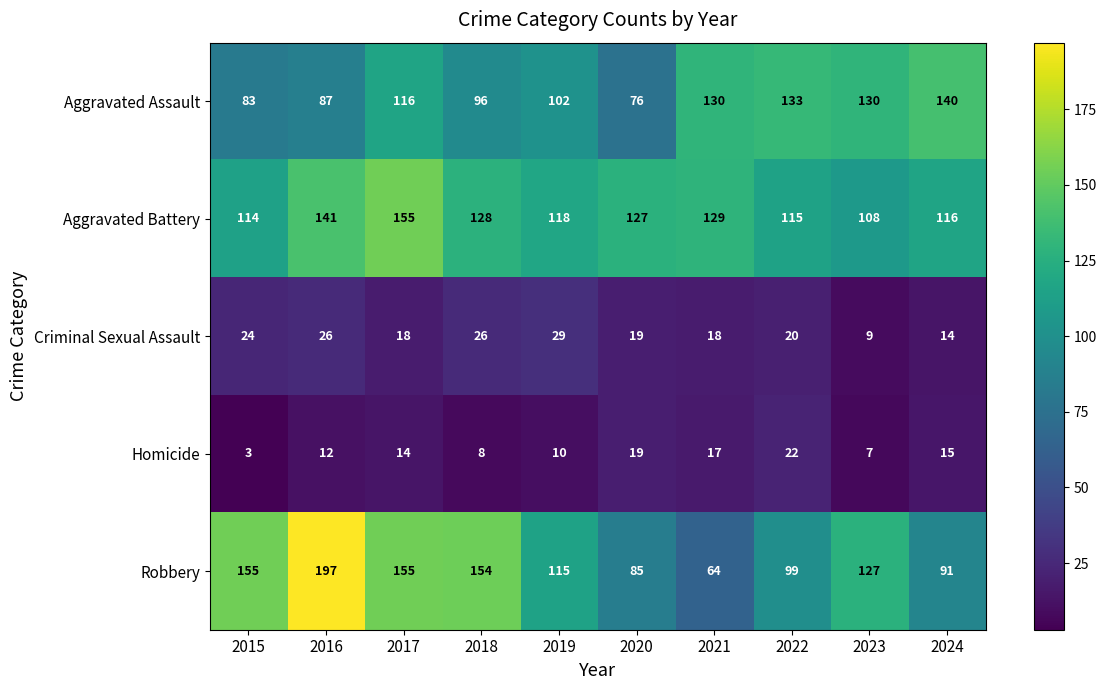

What is the highest value of the Criminal Sexual Assault series?

29